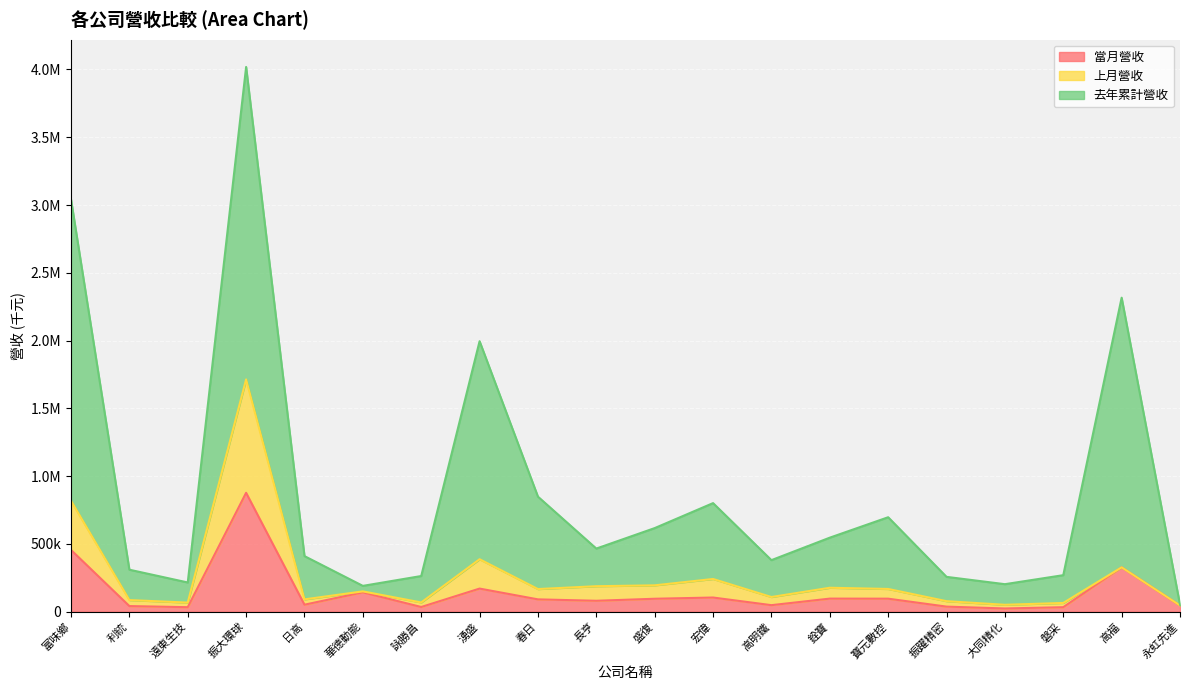

How many distinct data groups are displayed?

3